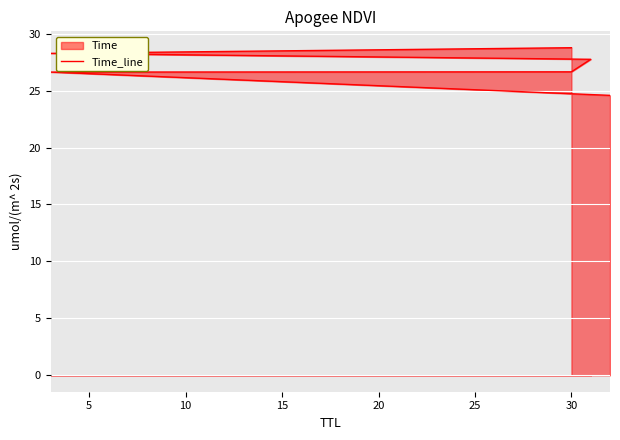

Read the value at 30.

26.6